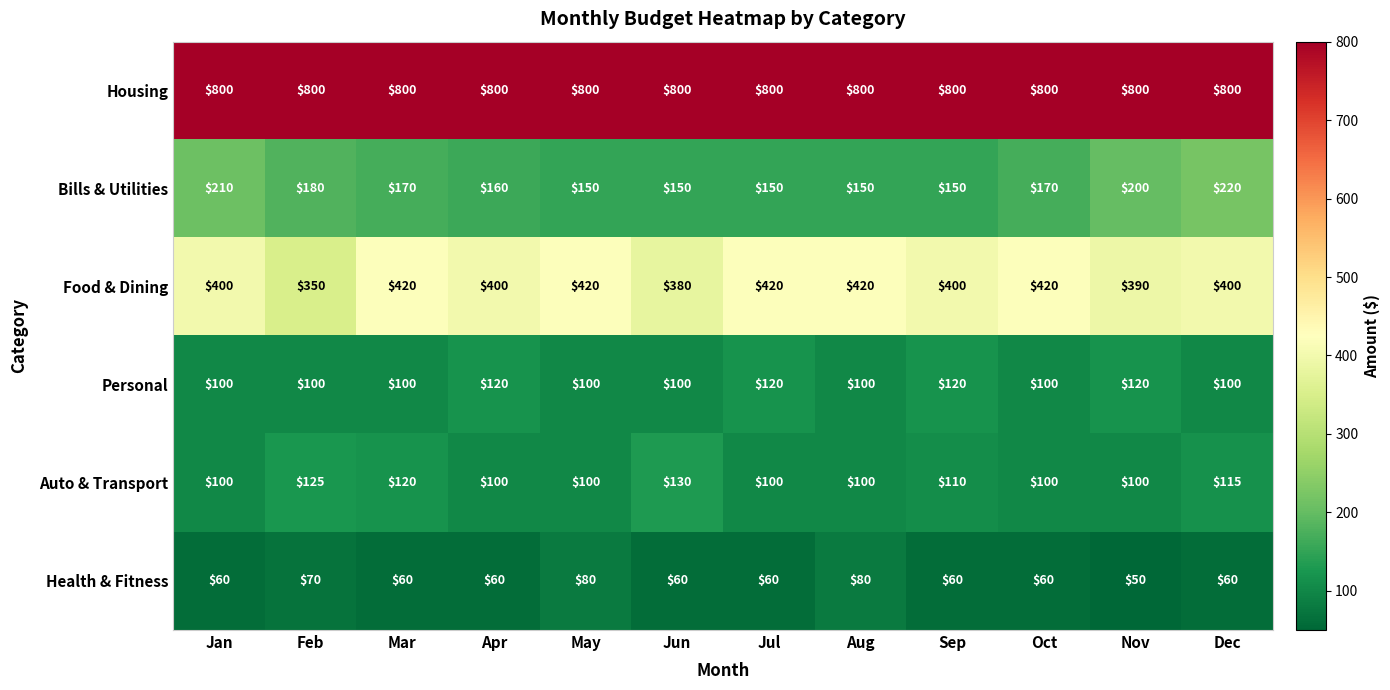

Read the Auto & Transport value at Mar.

120